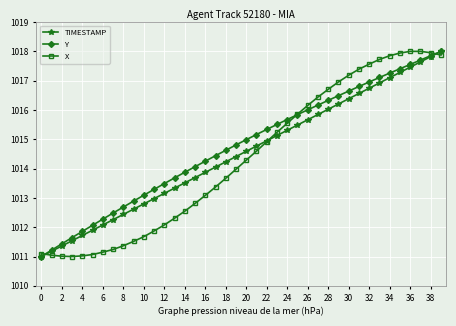

What is the value of the TIMESTAMP point at the 8th from the left?

1012.3